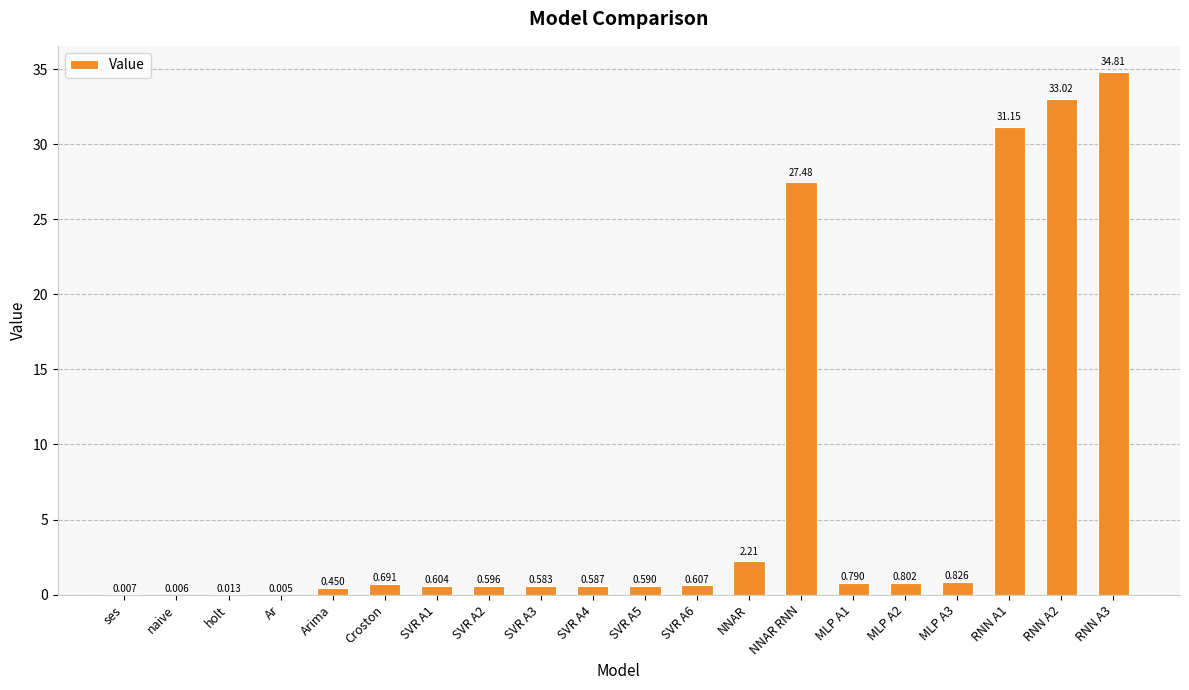

Which has a higher value, Croston or SVR A6?

Croston